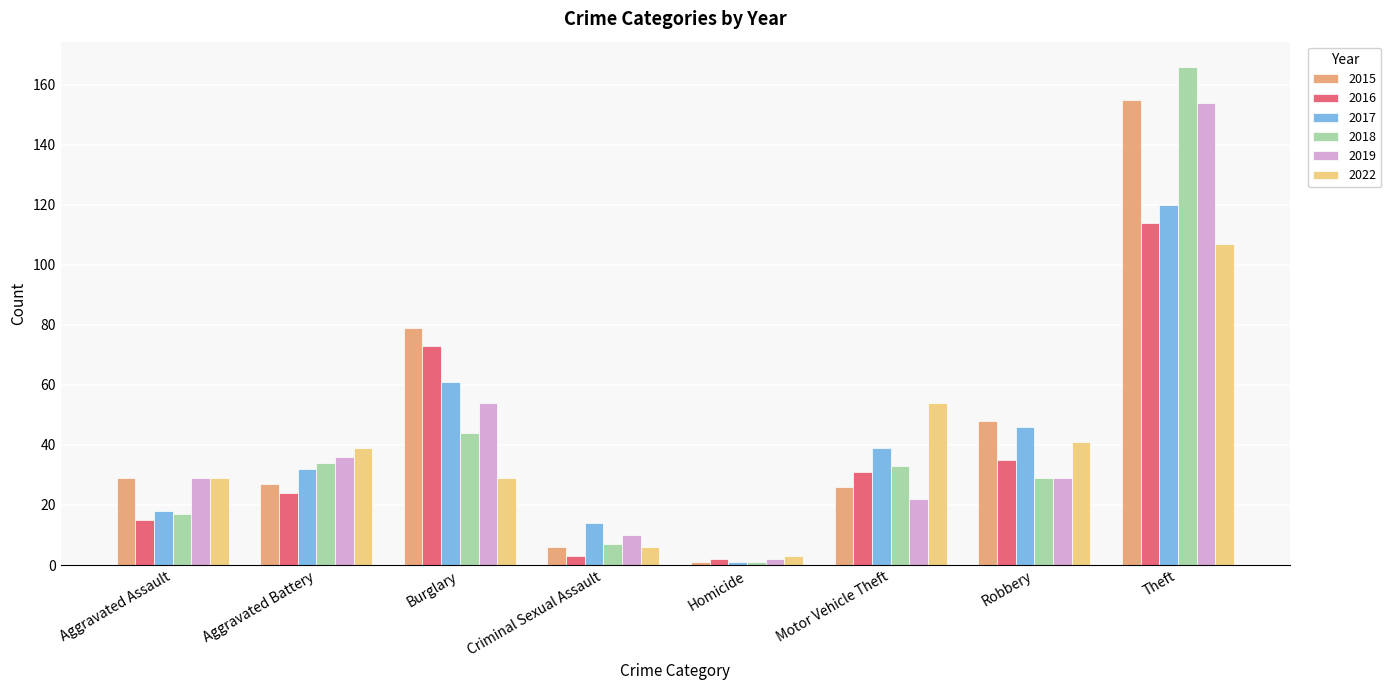

What is the total value across all series at Robbery?

228